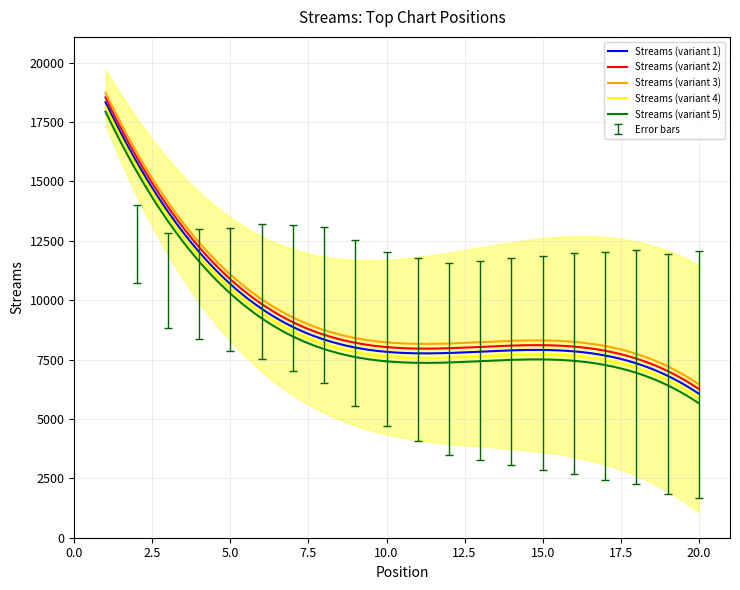

Between 5 and 6, which is larger?

5